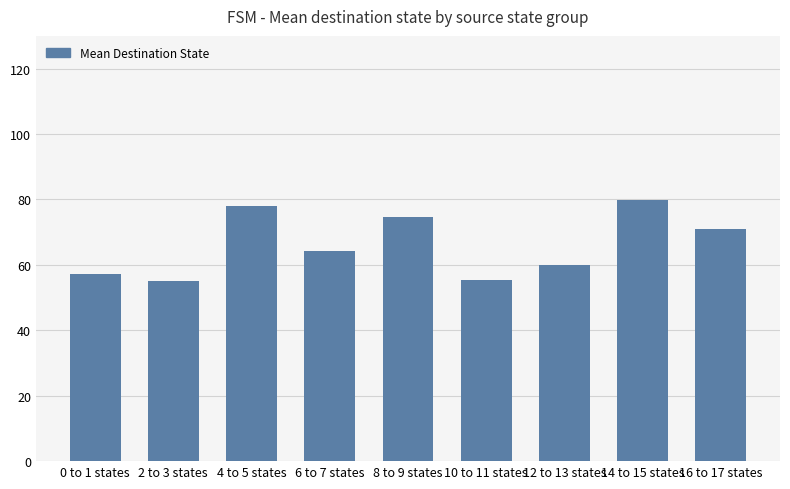

What is the maximum value shown in the chart?

79.8